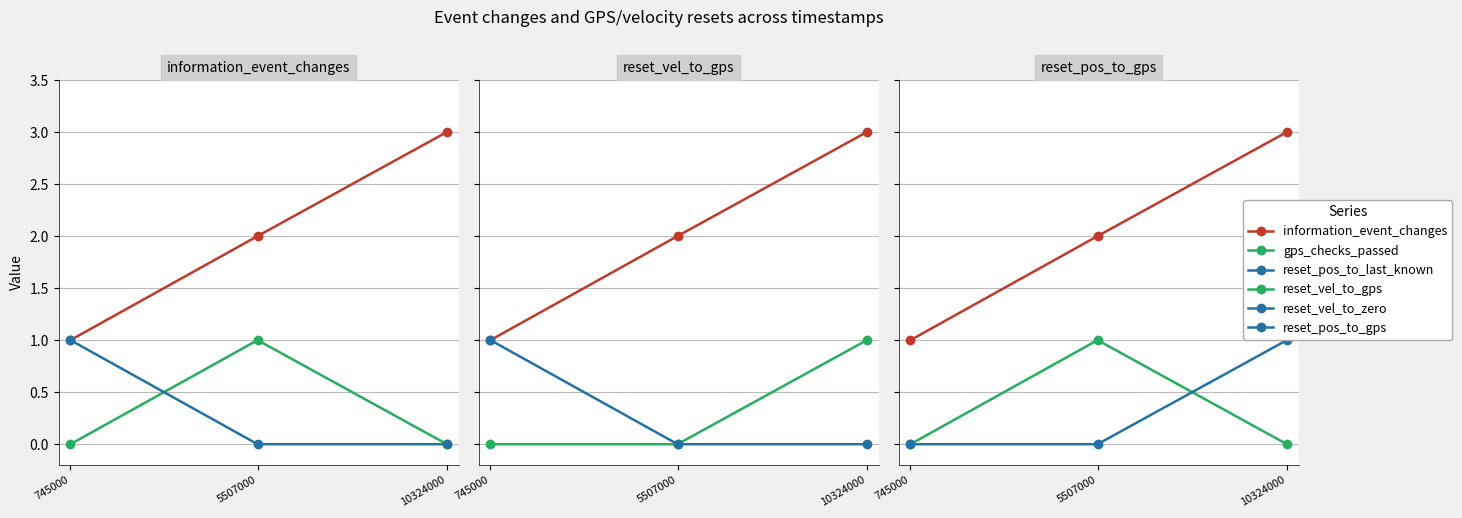

How many information_event_changes values are between 1 and 3?

3